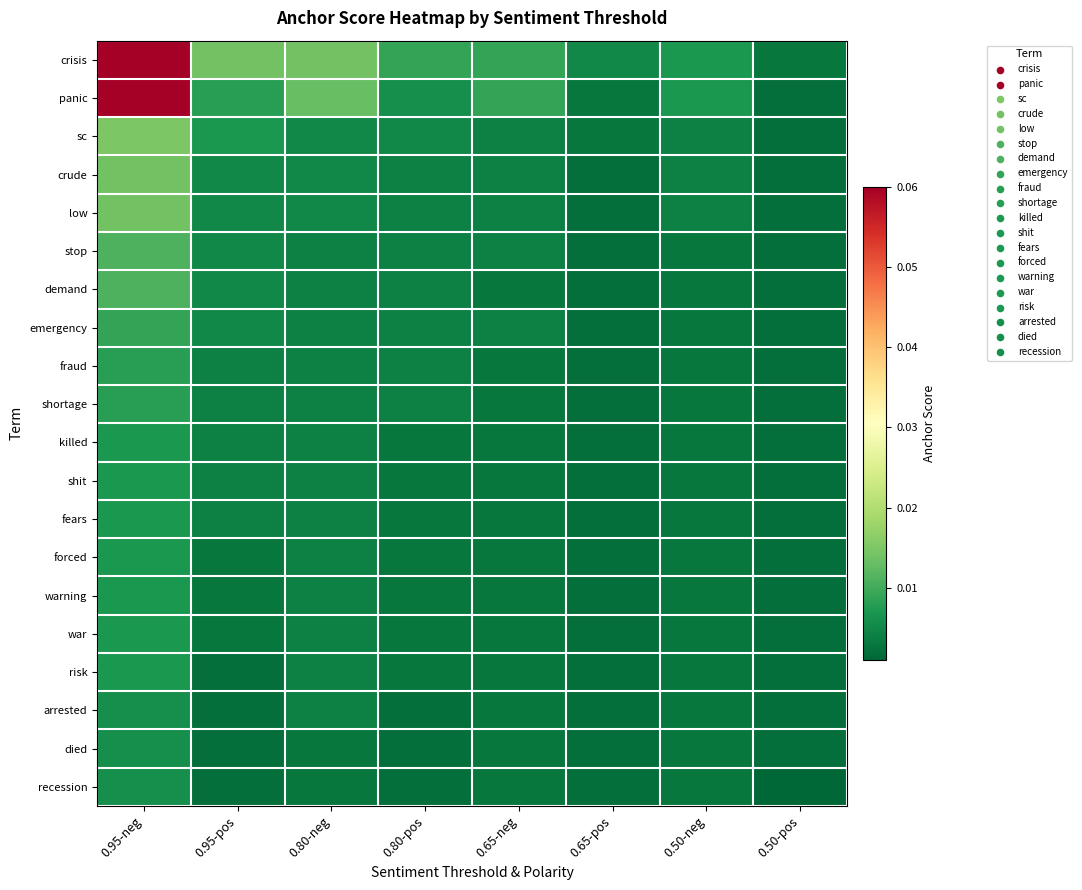

At how many categories does at least one series exceed 0?

8